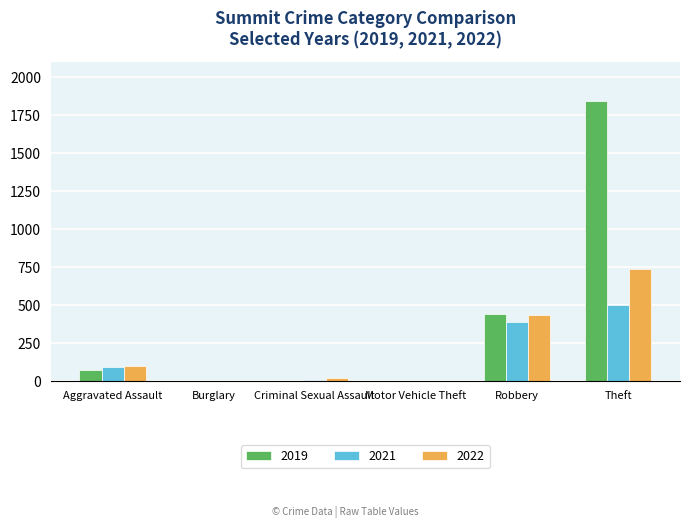

Is it true that 2021 equals 747 at Theft?

False